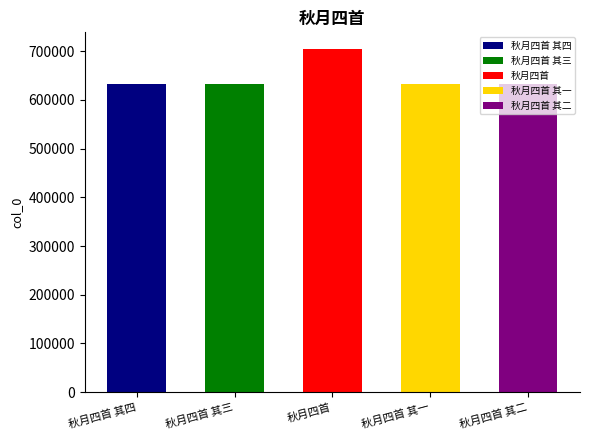

What is the maximum value shown in the chart?

703545